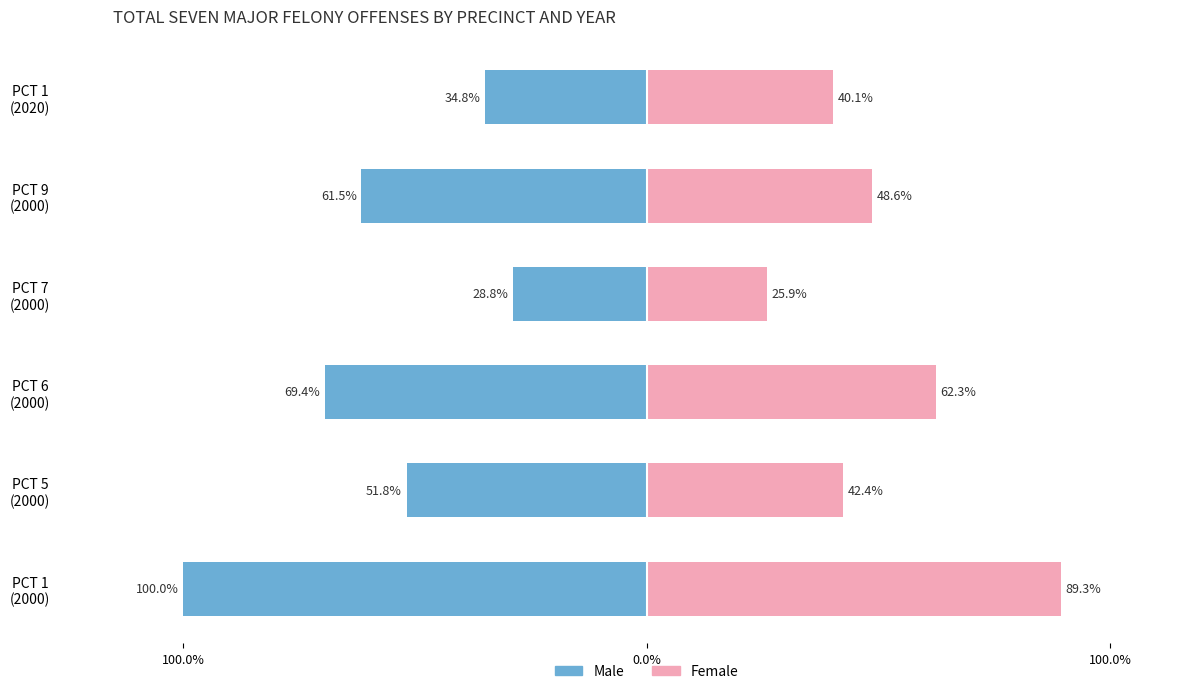

True or false: Male has a value of -58.0 at PCT 1 (2020).

False